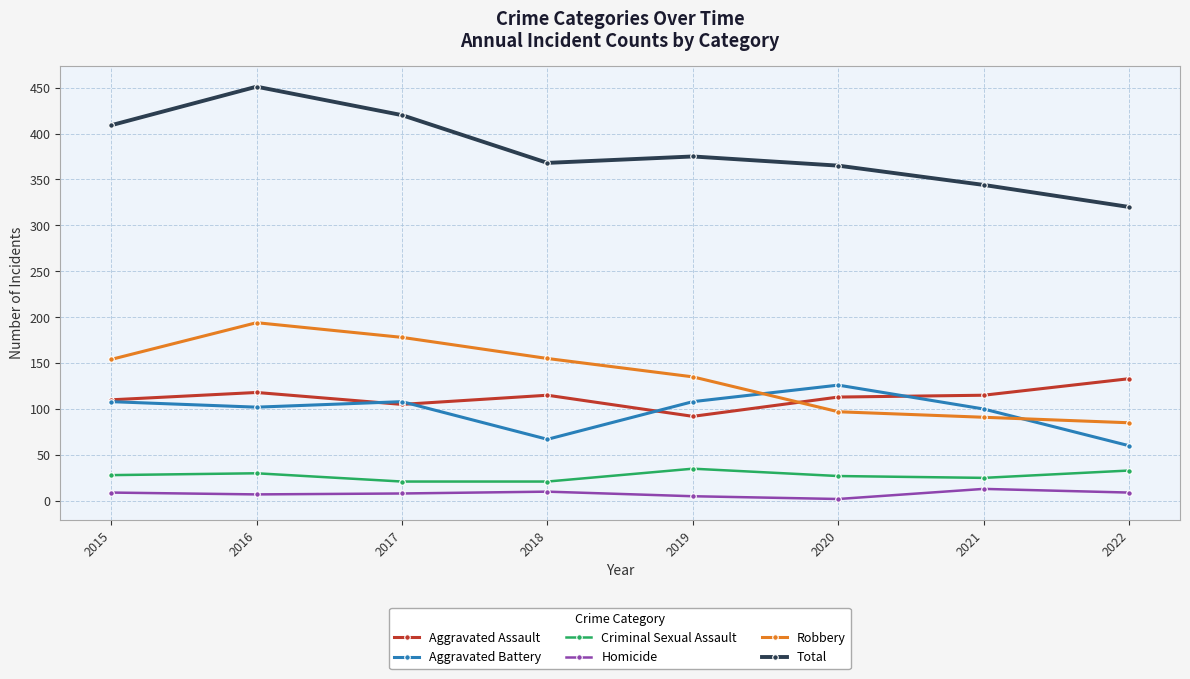

What is the value of the Total point at the 4th from the left?

368